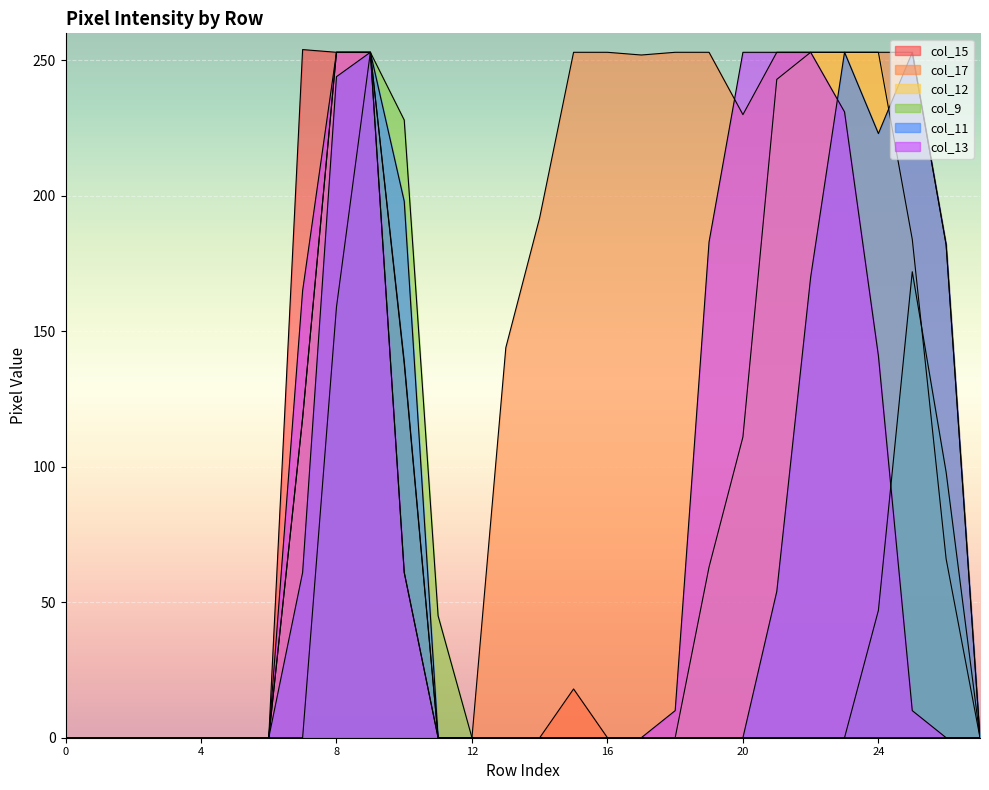

Between row_16 and row_6, which is larger?

row_16